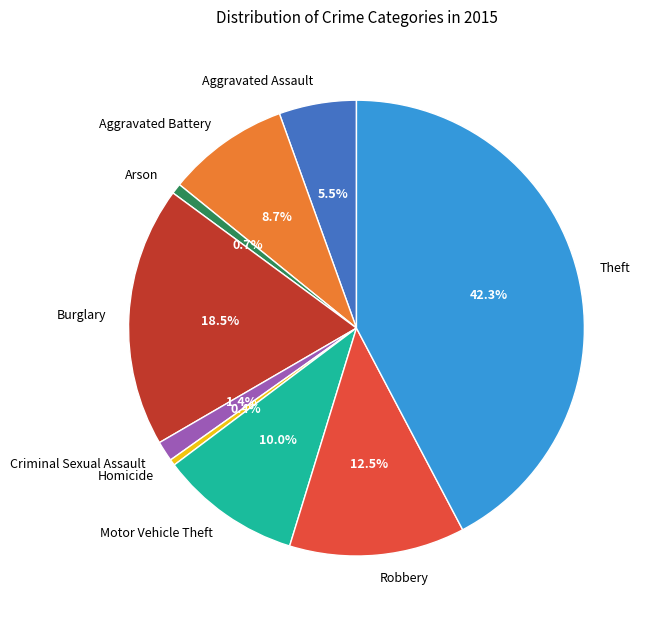

Is the sum of Homicide and Burglary greater than half?

No